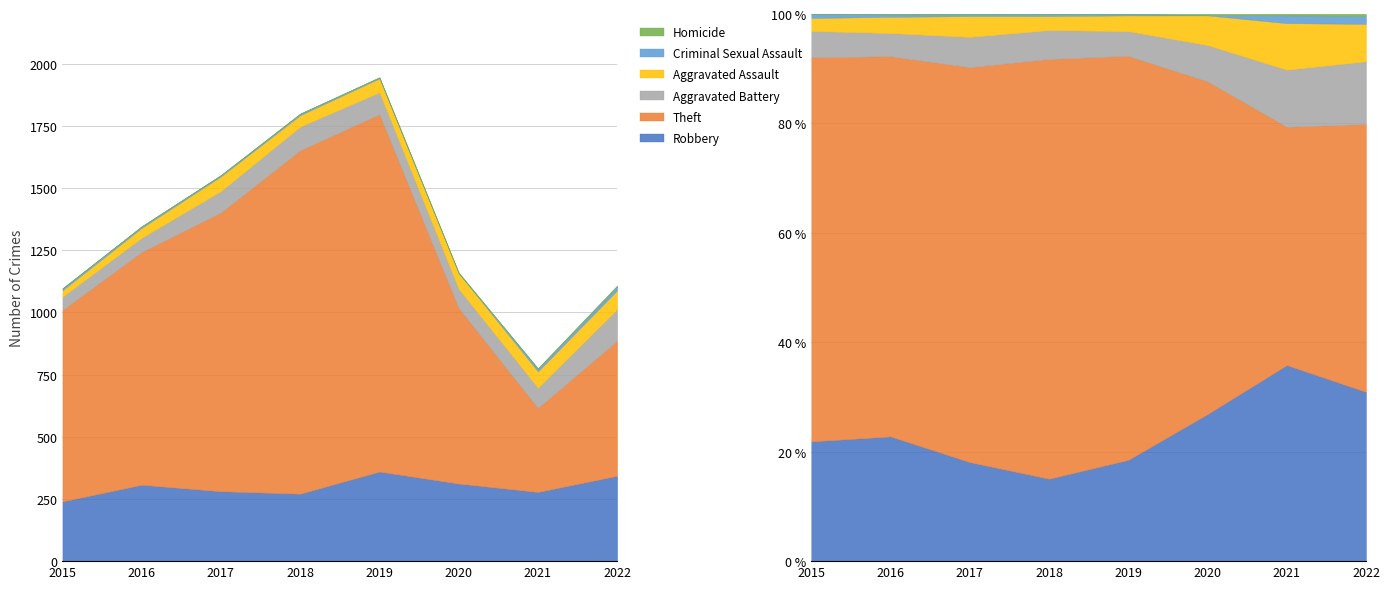

Count the number of categories in the chart.

8